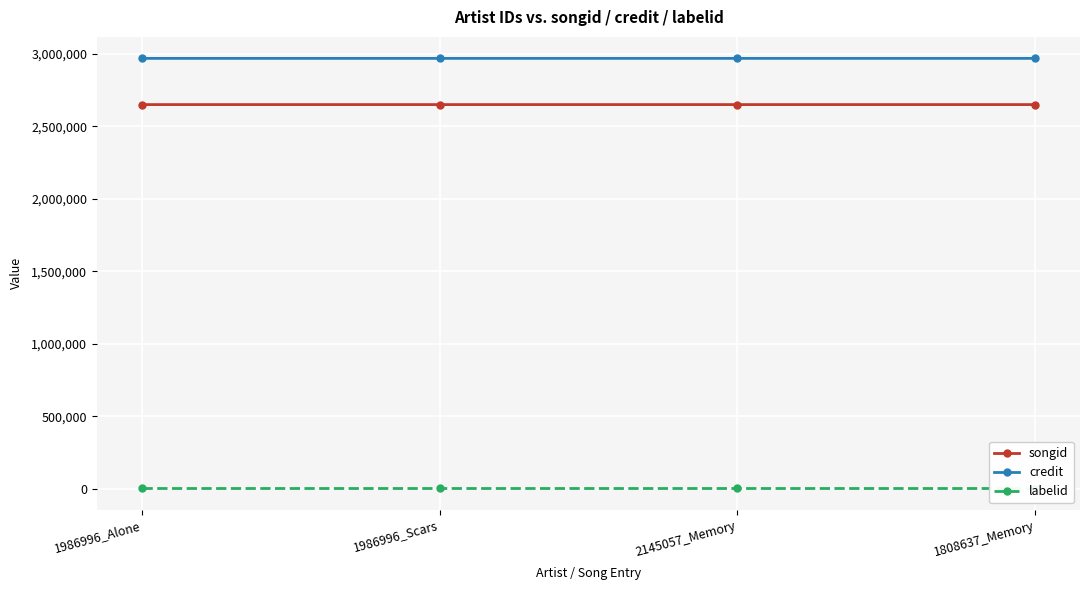

Reading left to right, what are all the values shown in this chart?

songid: 1986996_Alone=2649988	1986996_Scars=2649996	2145057_Memory=2650004	1808637_Memory=2650004
credit: 1986996_Alone=2968824	1986996_Scars=2968824	2145057_Memory=2968837	1808637_Memory=2968837
labelid: 1986996_Alone=3267	1986996_Scars=3267	2145057_Memory=3267	1808637_Memory=3267